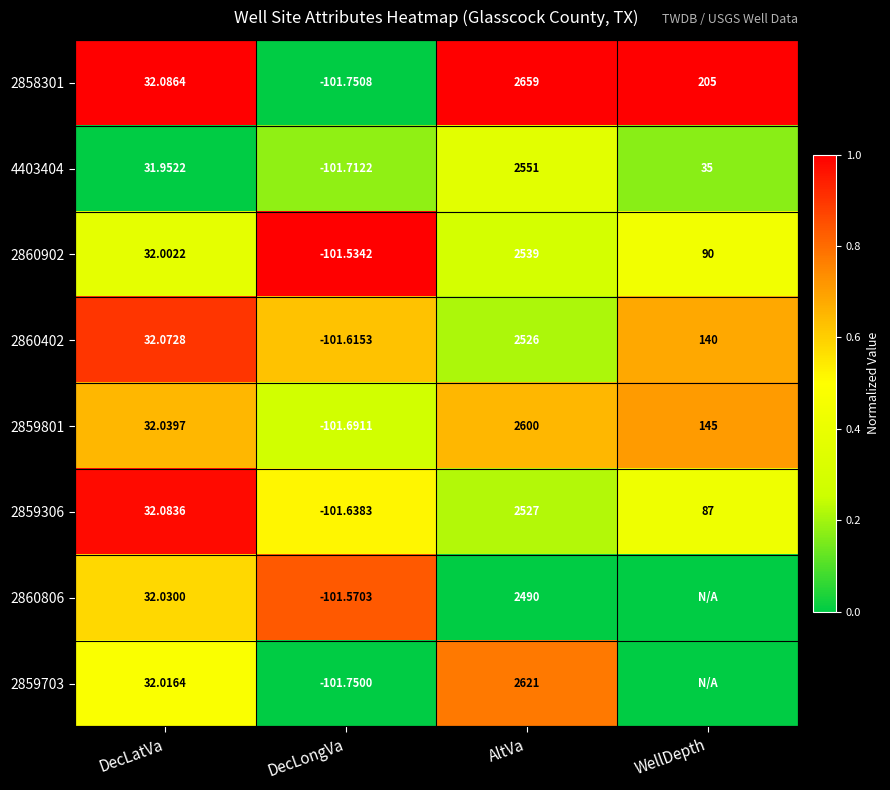

At which label is 2860902 closest to 1218?

WellDepth